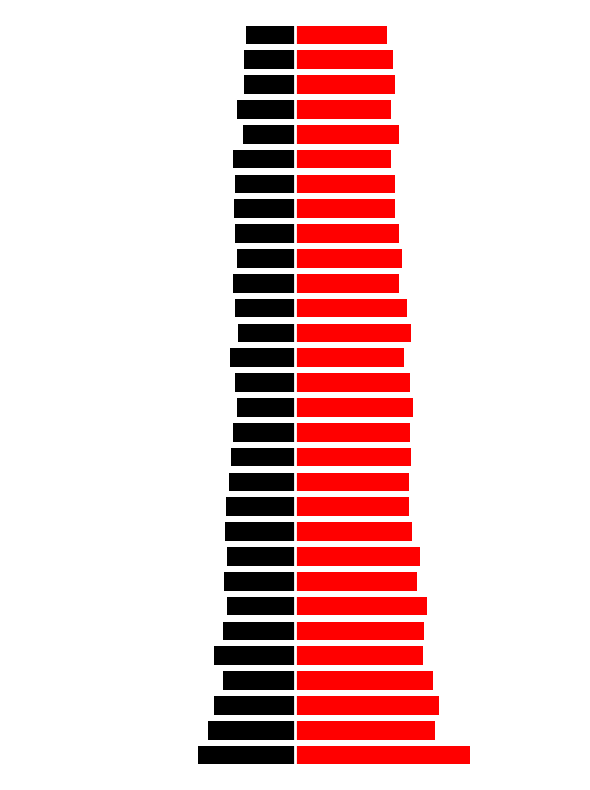

What is the sum of all FG3 Missed values?

520.5